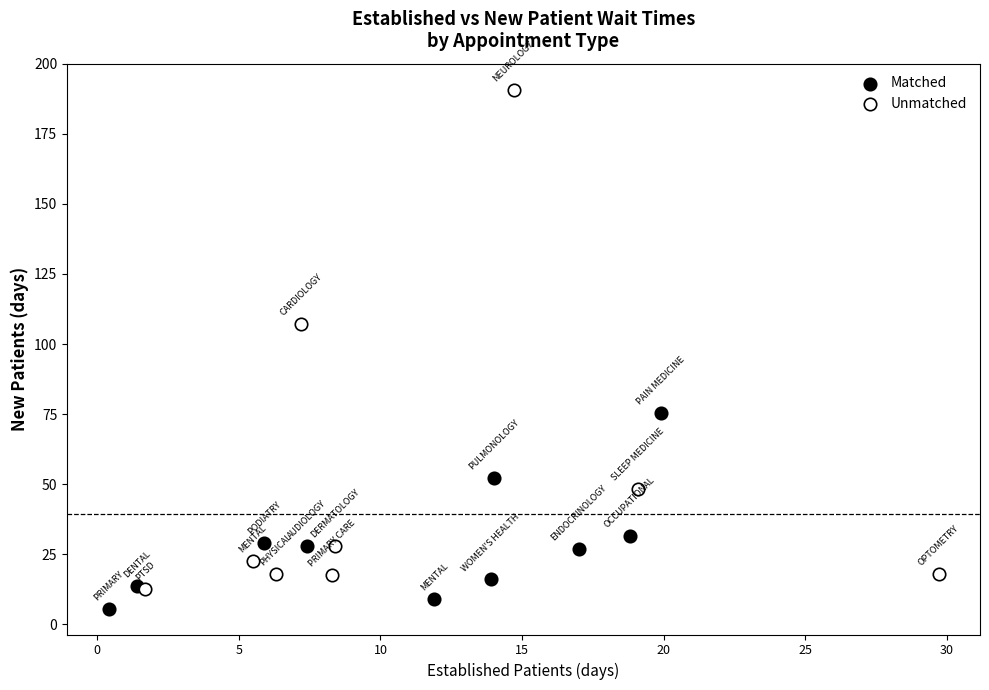

Which series contains the highest Y value?

Unmatched